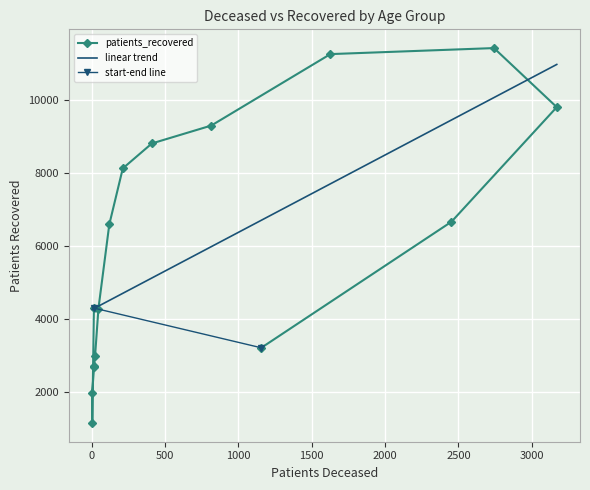

What is the difference between the second highest and second lowest values?

9292